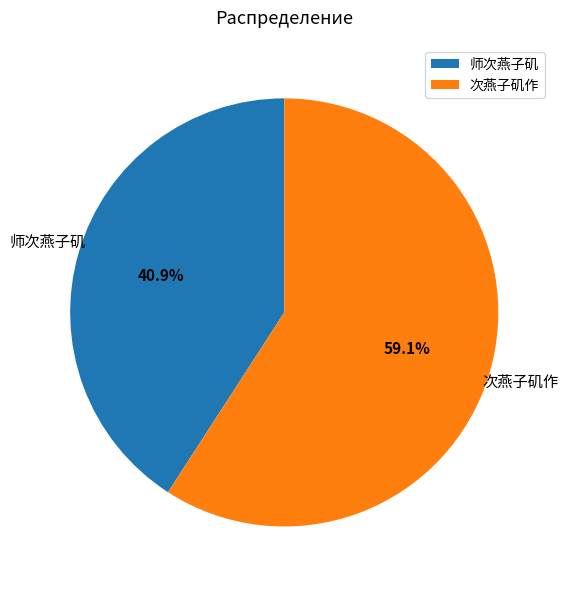

Rank the categories by value from lowest to highest.

师次燕子矶, 次燕子矶作